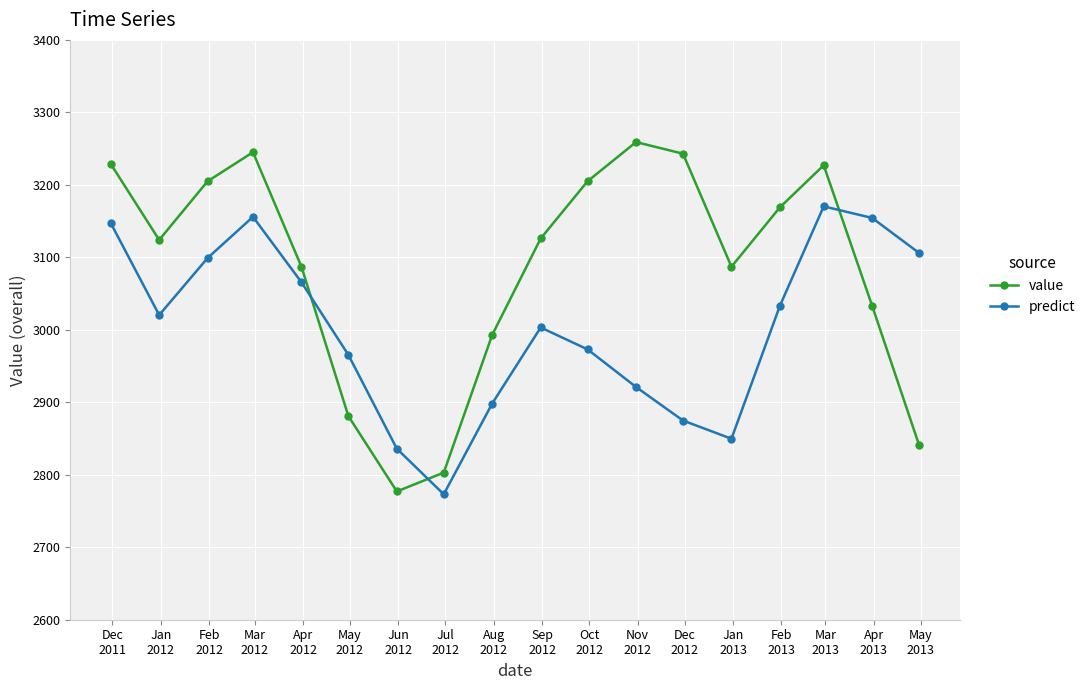

What are all the series names shown in the legend?

value, predict